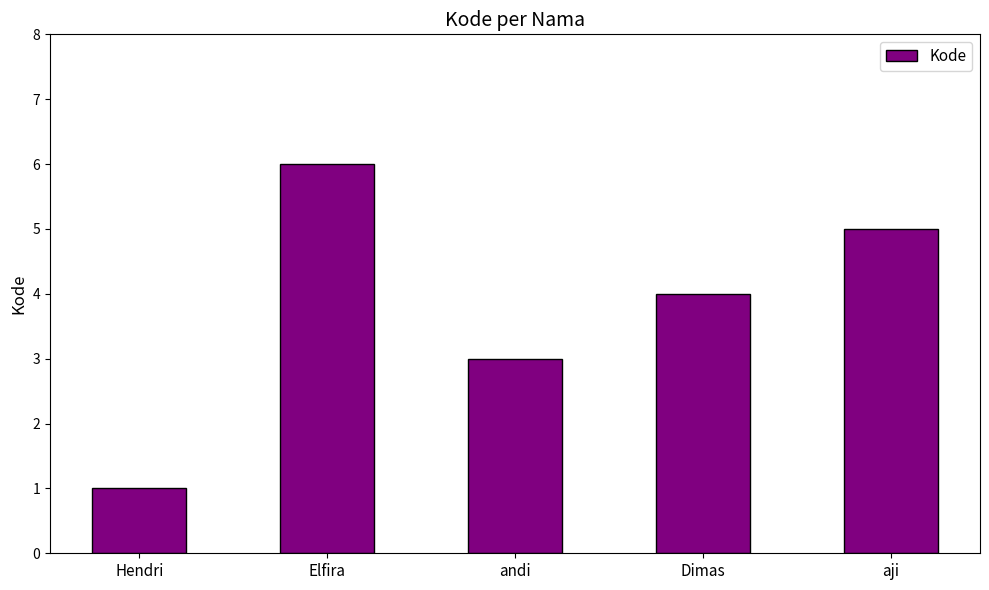

Approximately how many times larger is the value at aji compared to Hendri?

5.0